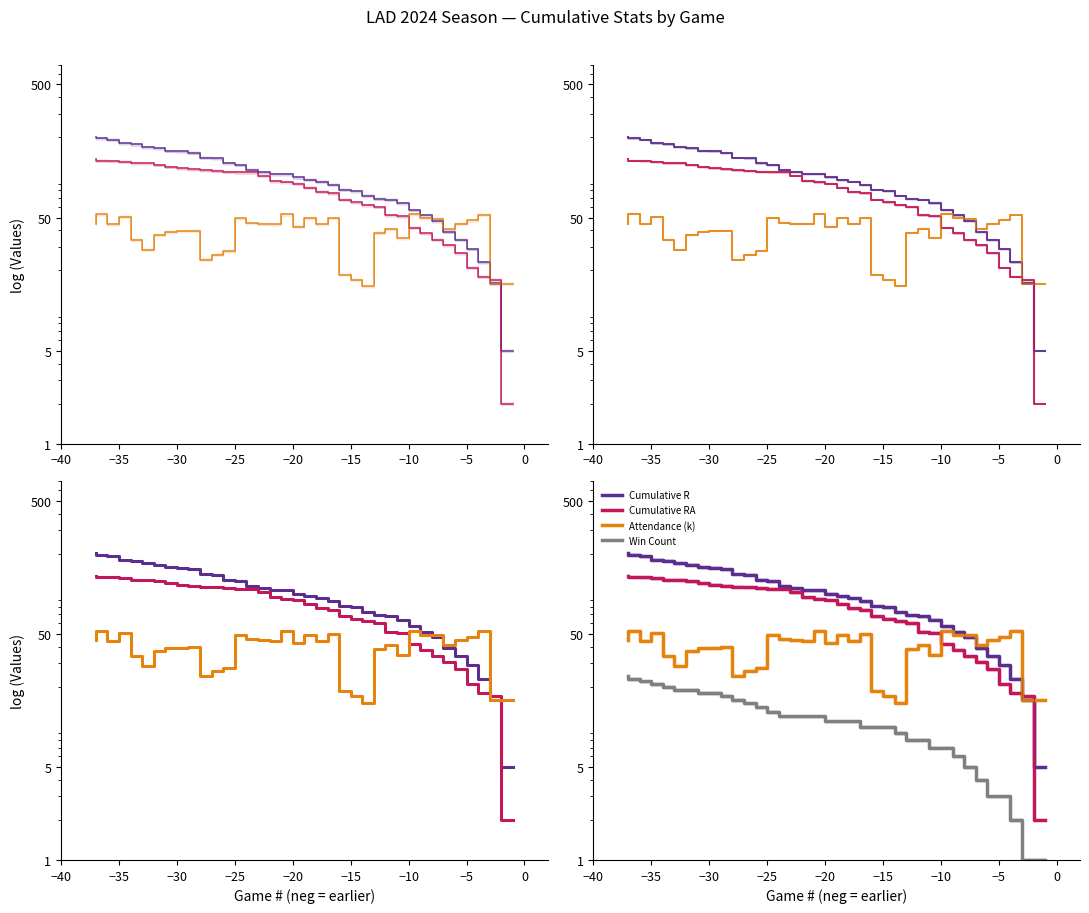

What is the sum of all Cumulative R values?

3834.0